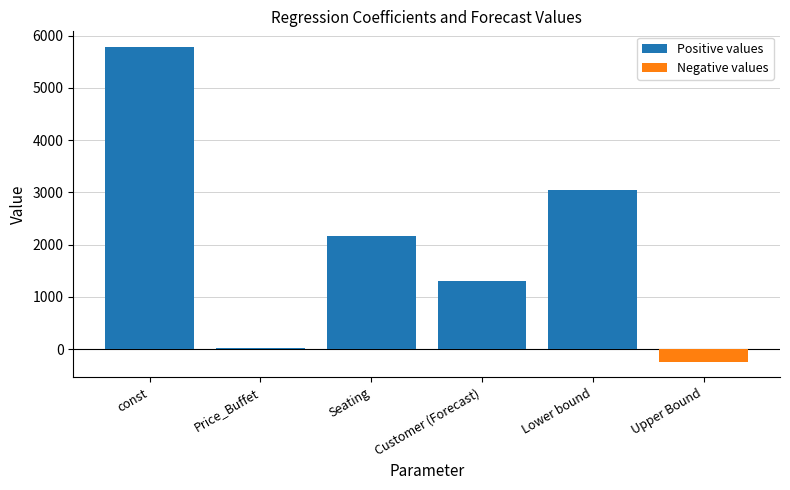

What is the label of the 1st bar from the left?

const